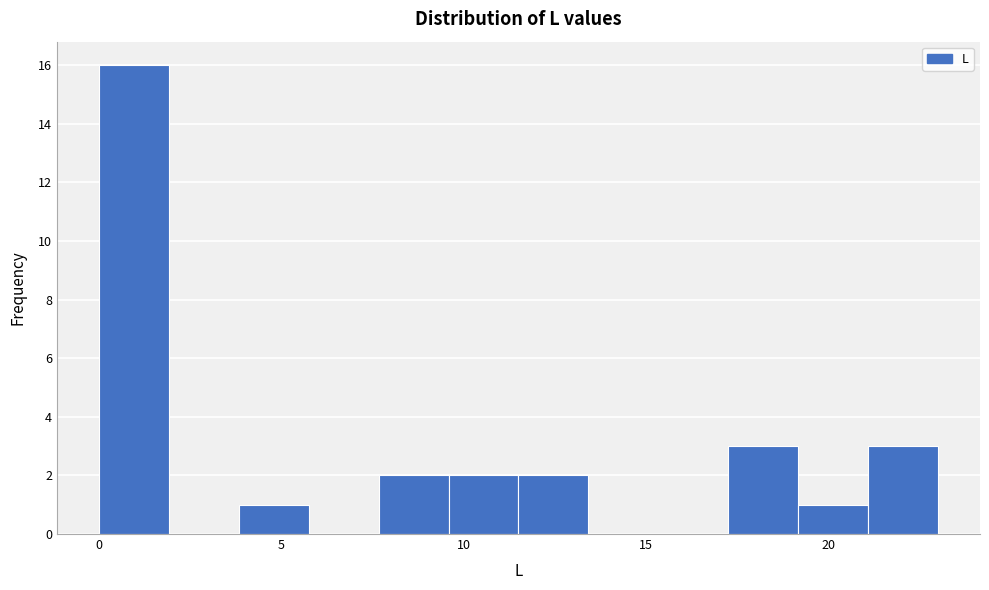

Read against the x-axis, roughly where is the centre of the tallest bar?

1.0